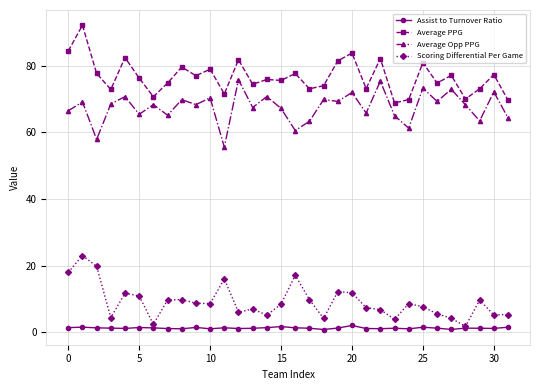

What is the value of the Assist to Turnover Ratio point at the 22nd from the left?

1.1